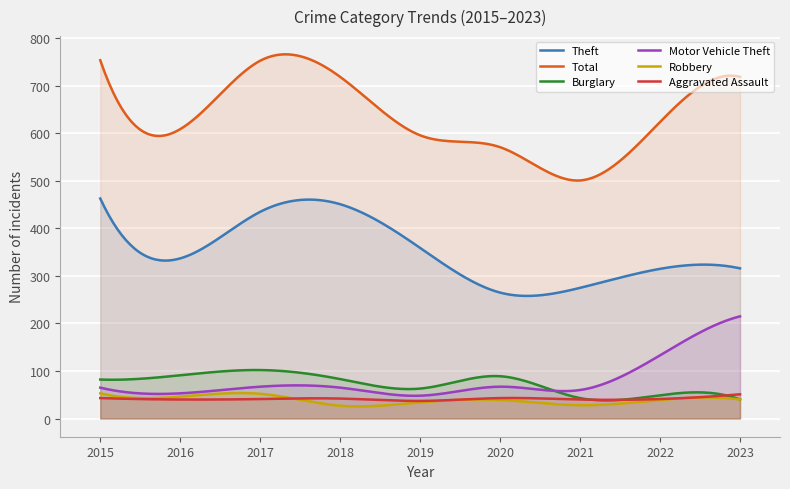

Count the number of categories in the chart.

300